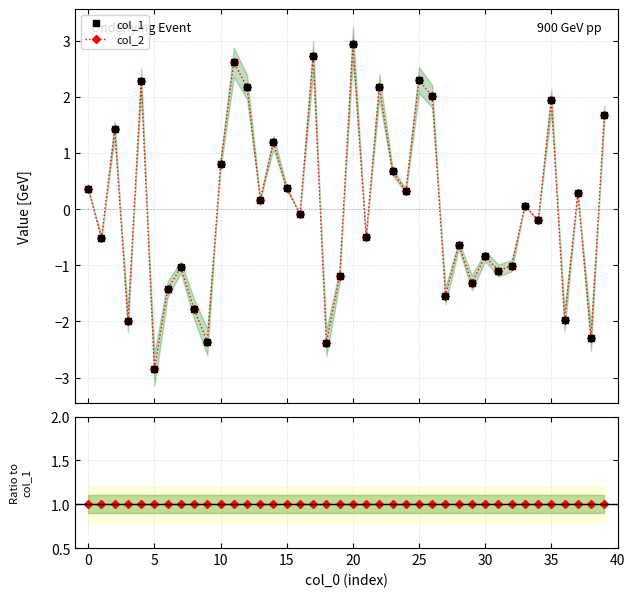

Which series has the largest range (max minus min)?

col_2